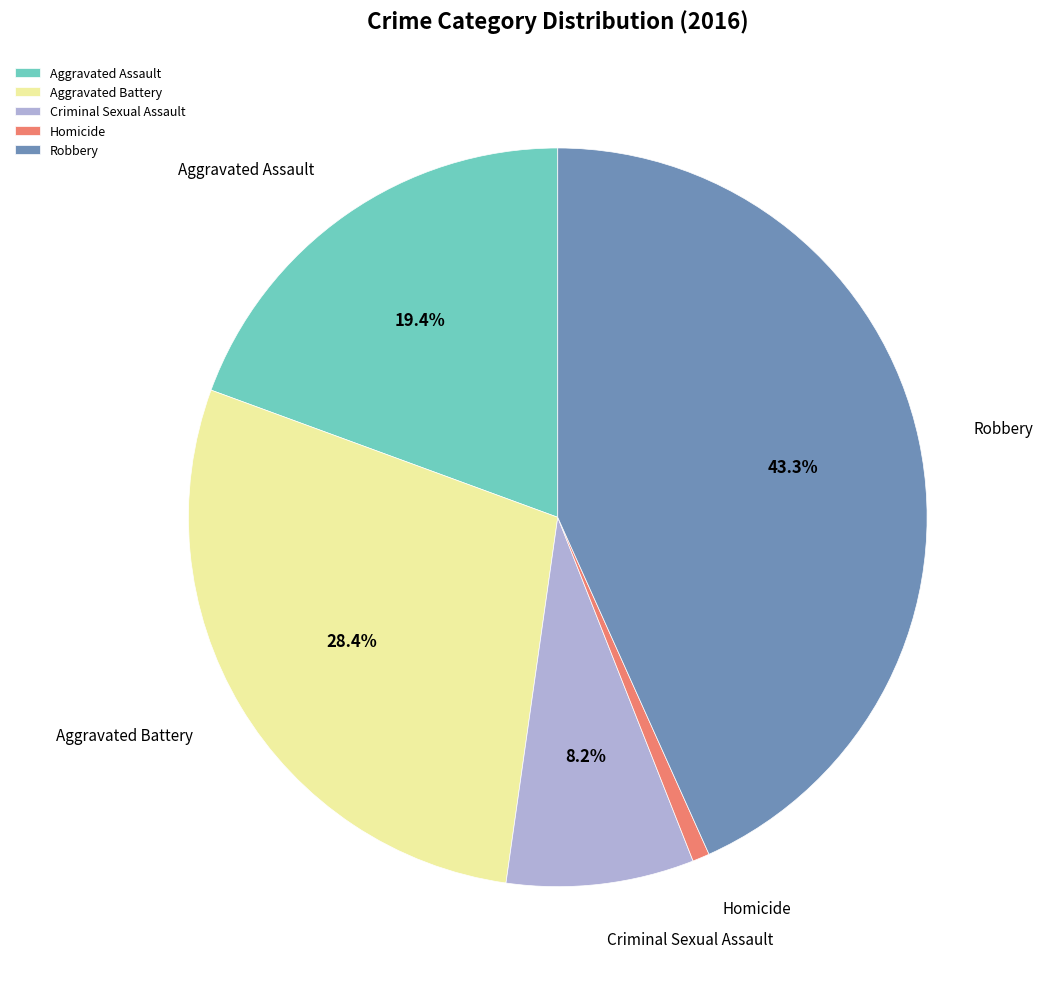

The Homicide slice represents 1% of the pie. True or false?

True